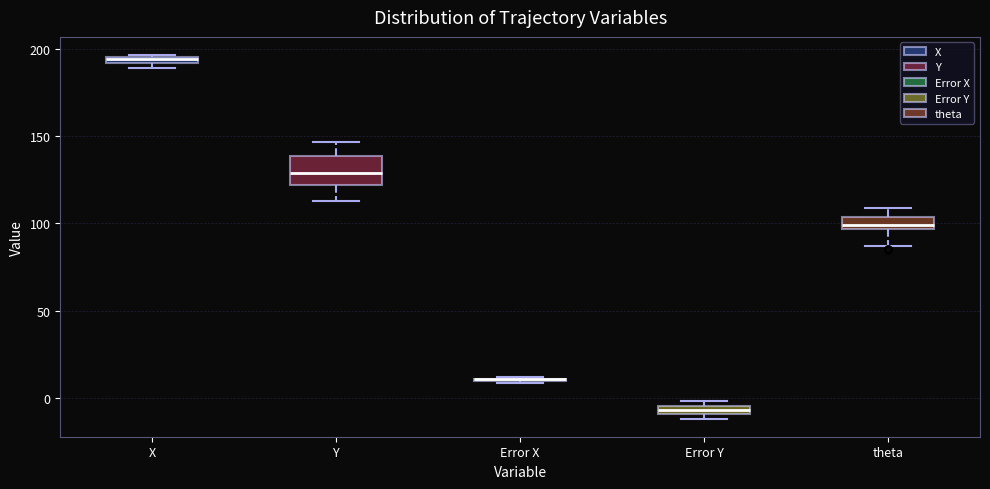

Which box is the tallest, from its lower edge to its upper edge?

Y